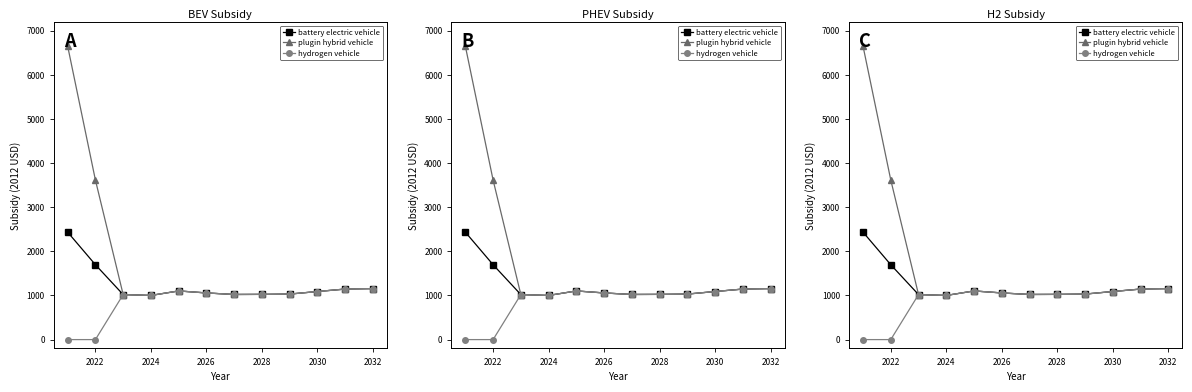

Rank the series by their average value, from highest to lowest.

plugin hybrid vehicle, battery electric vehicle, hydrogen vehicle